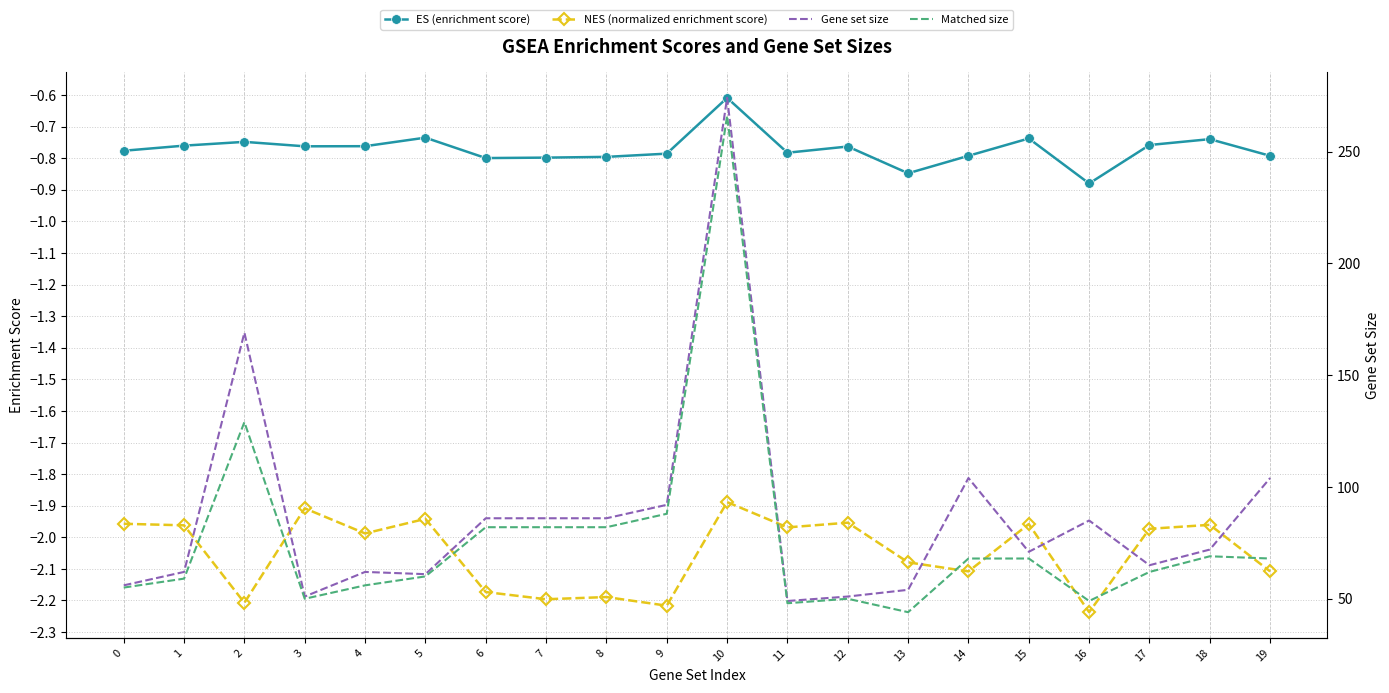

What is the average value of the es series?

-0.8